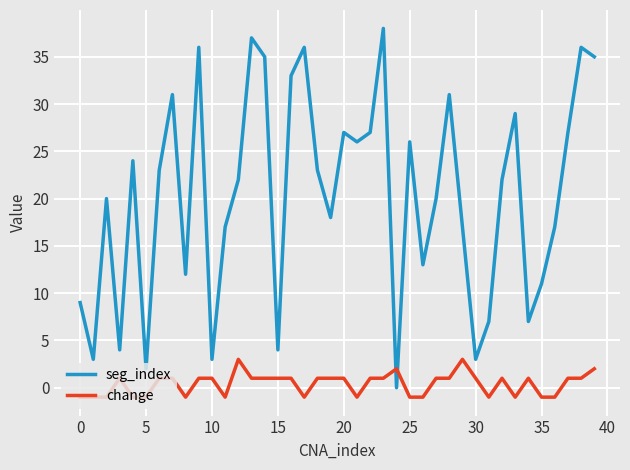

What is the greatest value displayed?

38